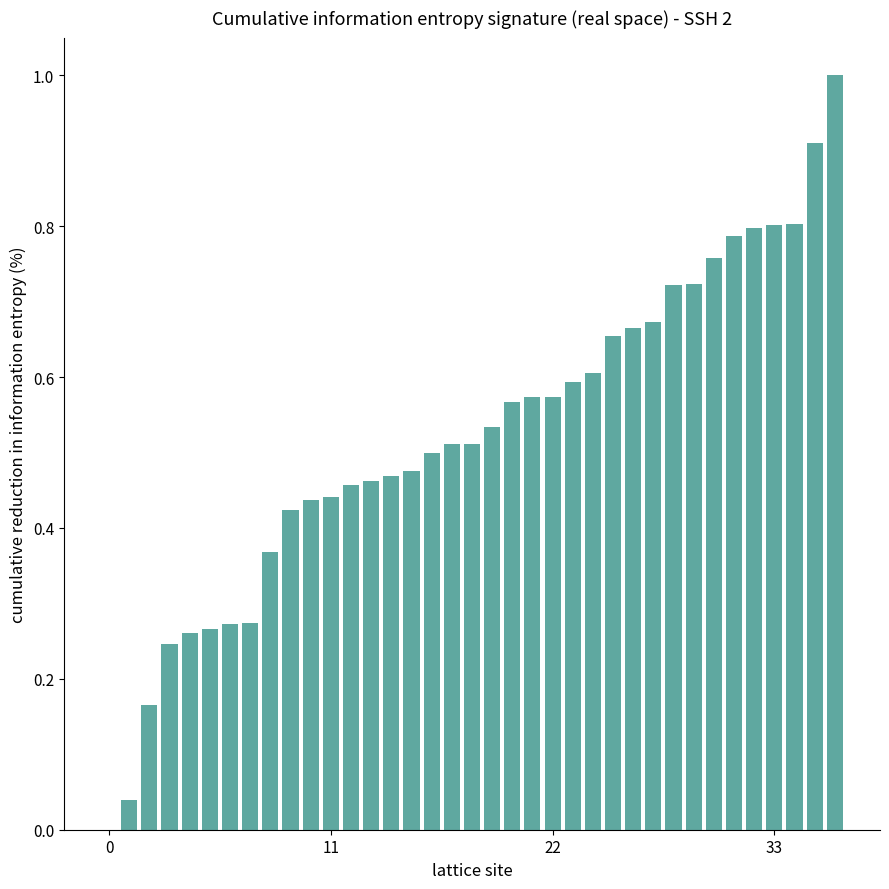

What is the greatest value displayed?

1.0